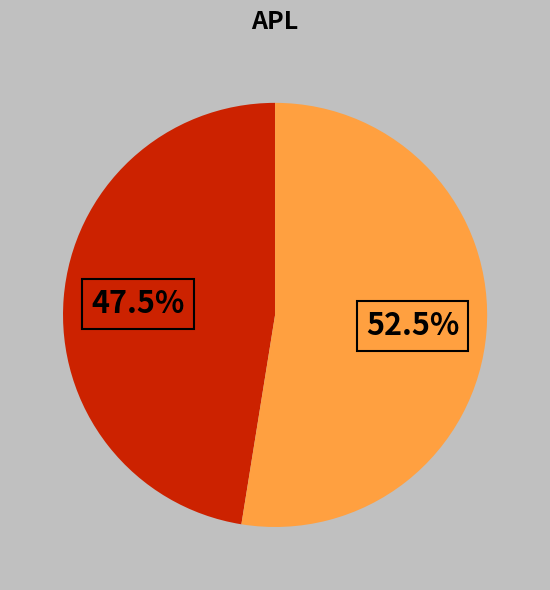

Count the number of slices in the pie.

2